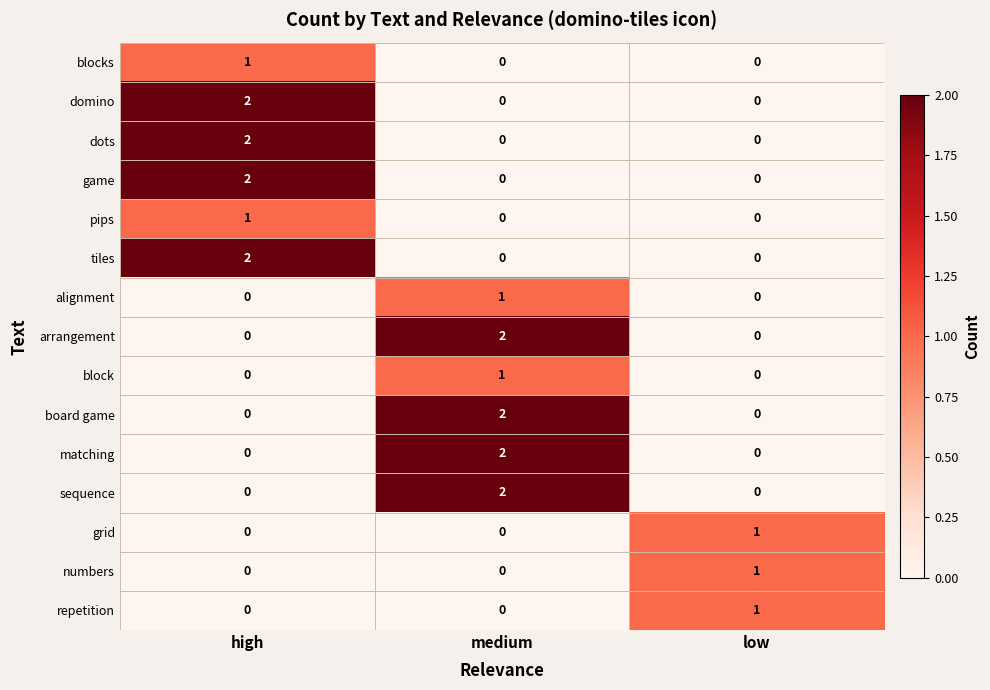

The block series shows 1 at medium. True or false?

True